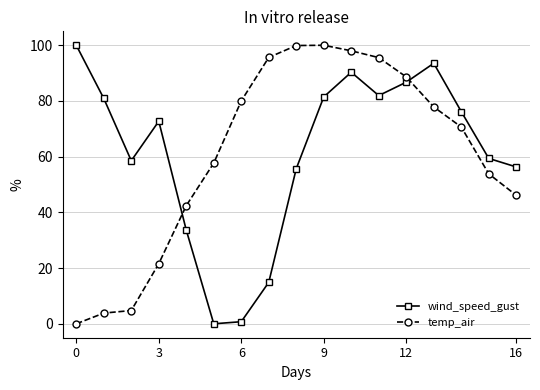

At how many categories does at least one series exceed 23?

17